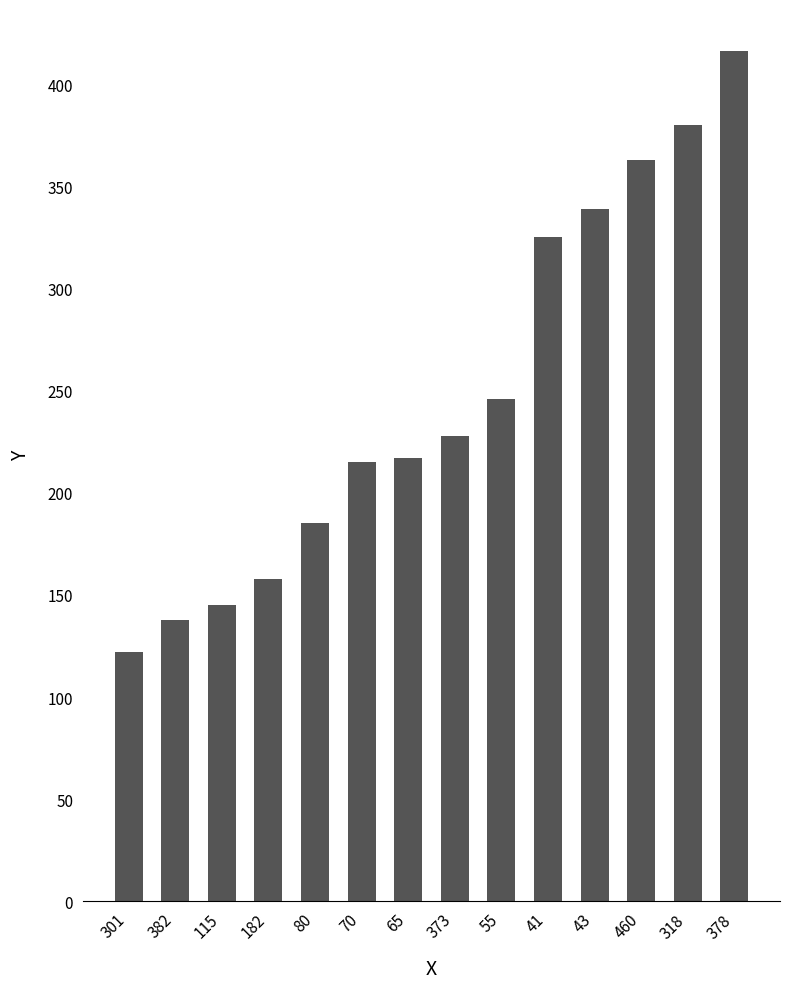

Count the number of data series in this chart.

1